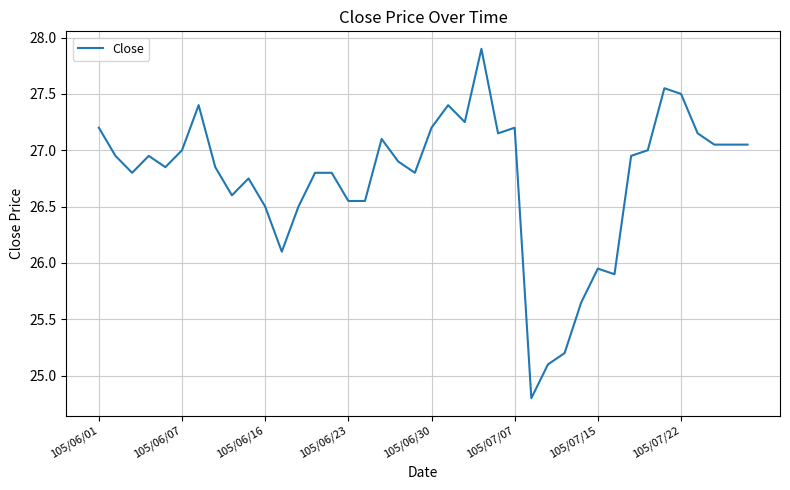

What is the minimum value shown in the chart?

24.8